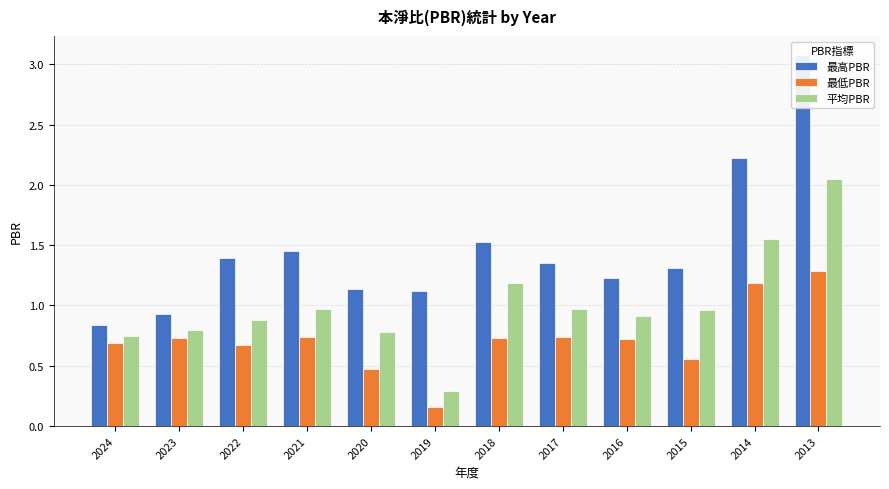

What is the sum of the 平均PBR values at 2016 and 2014?

2.5